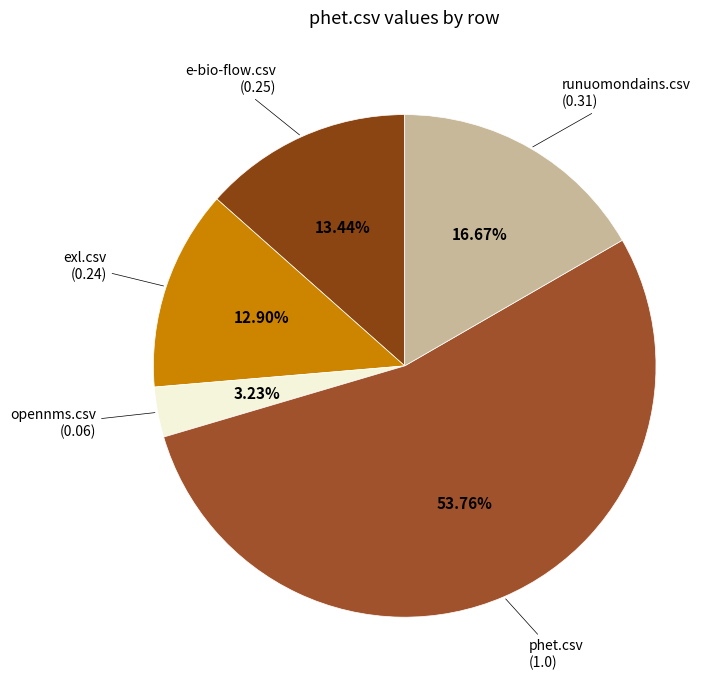

What is the smallest slice in the pie chart?

opennms.csv